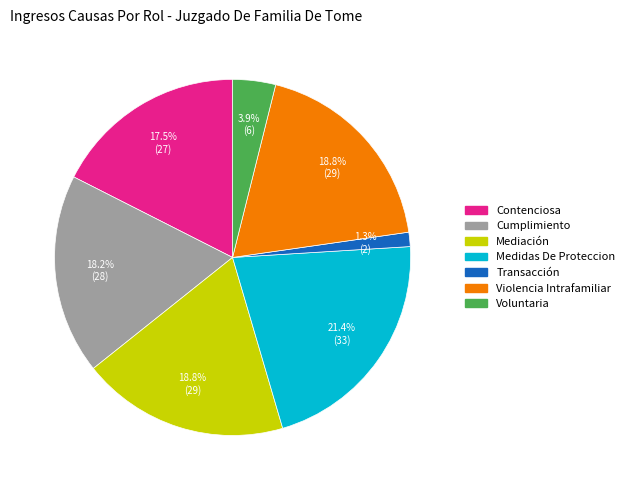

How many segments does this pie chart have?

7